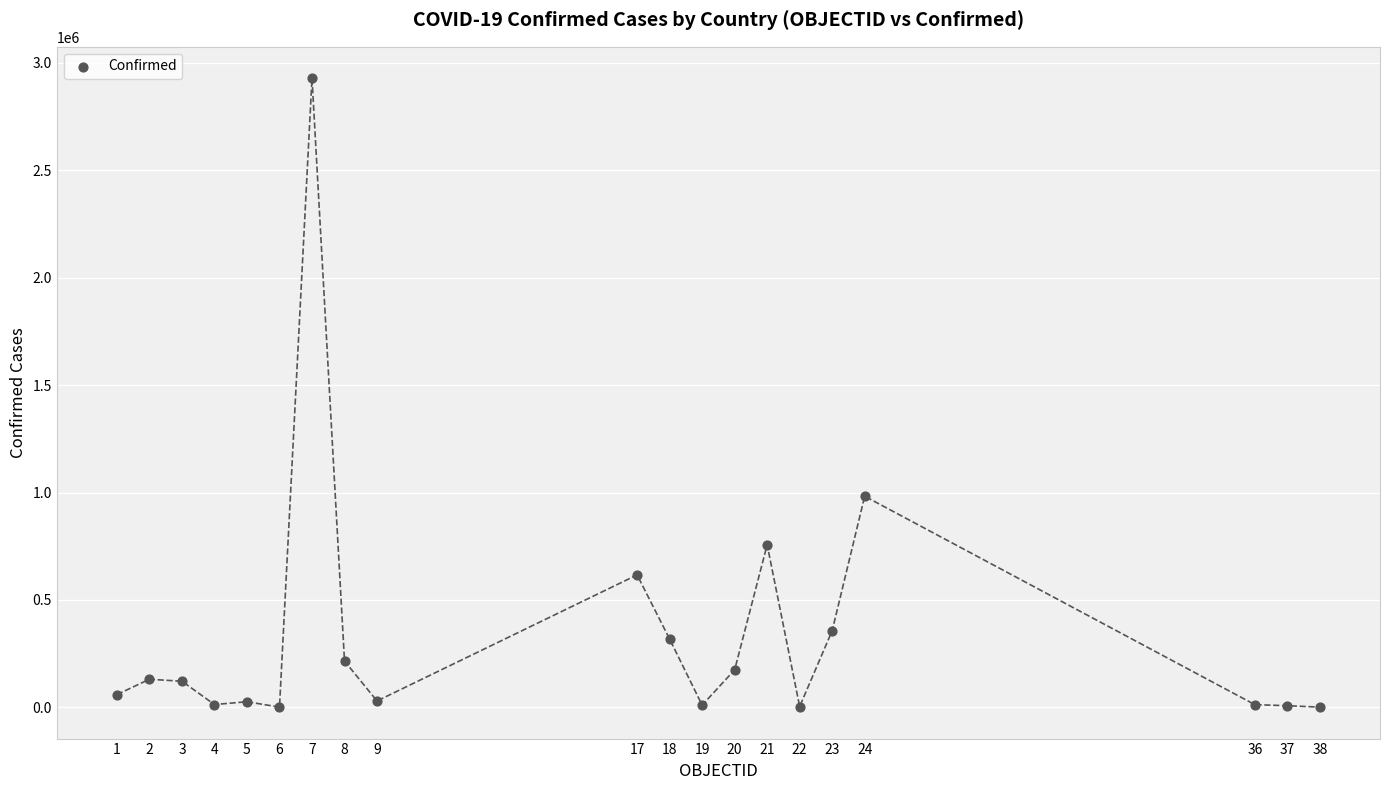

What Y value in the scatter plot is closest to 1464978?

982959